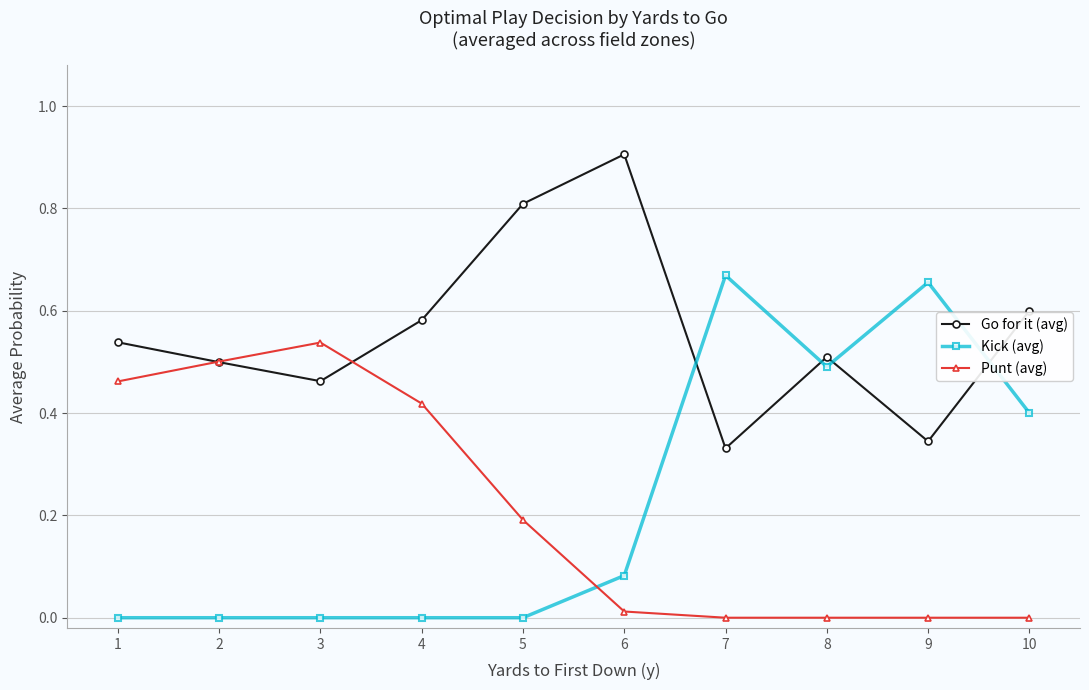

Which series has the widest spread of values?

Kick (avg)